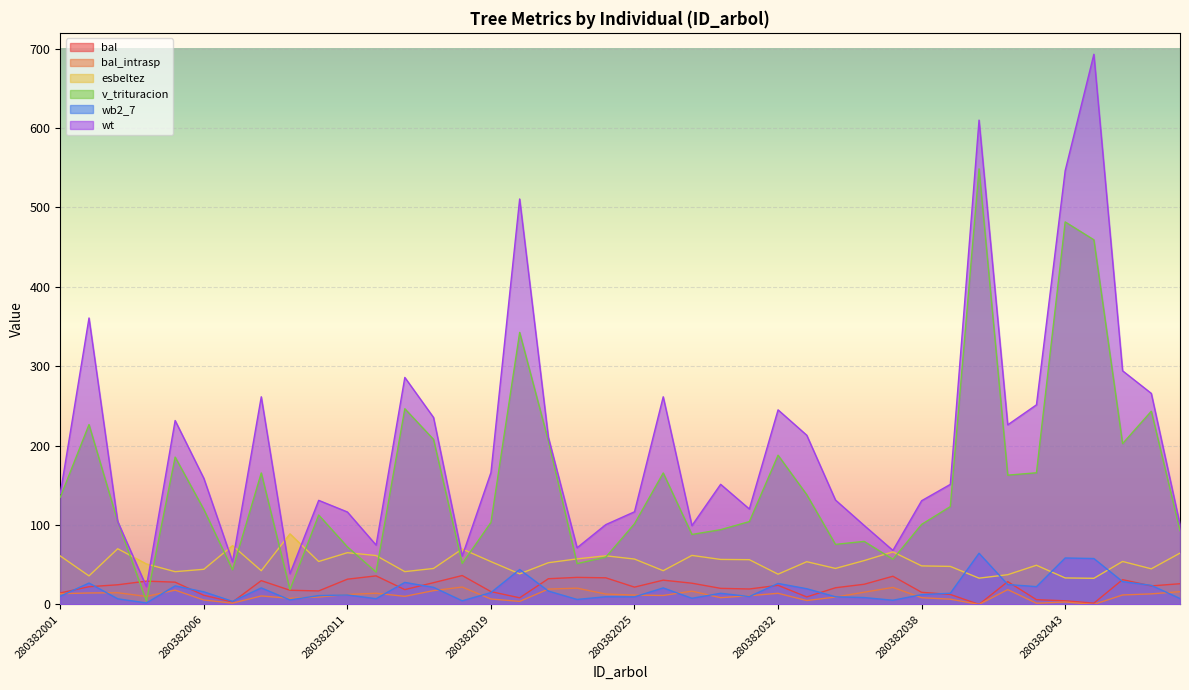

Is the value of wb2_7 at 280382026 greater than the value of bal_intrasp at 280382046?

Yes